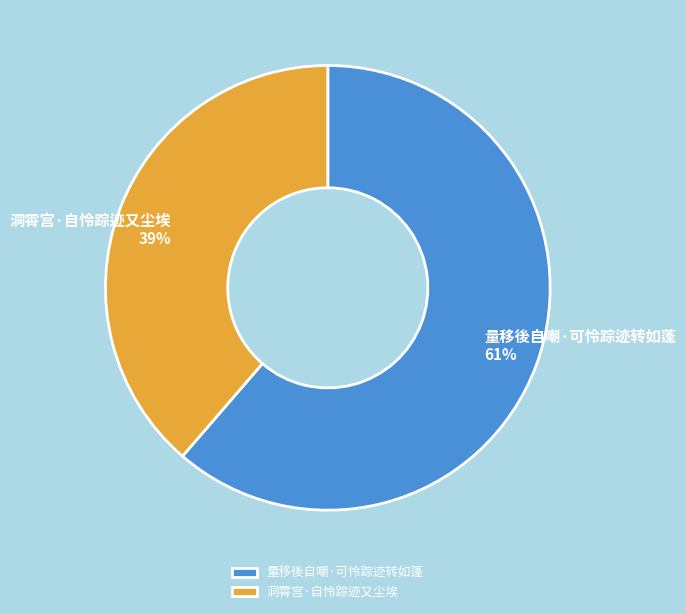

To the nearest percent, what is the average slice percentage?

50%